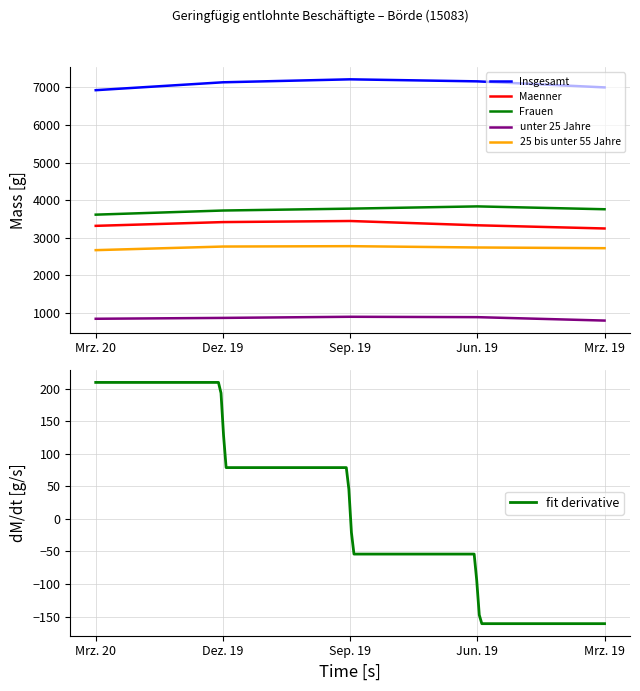

At which category does Insgesamt reach its first local peak?

Sep. 19